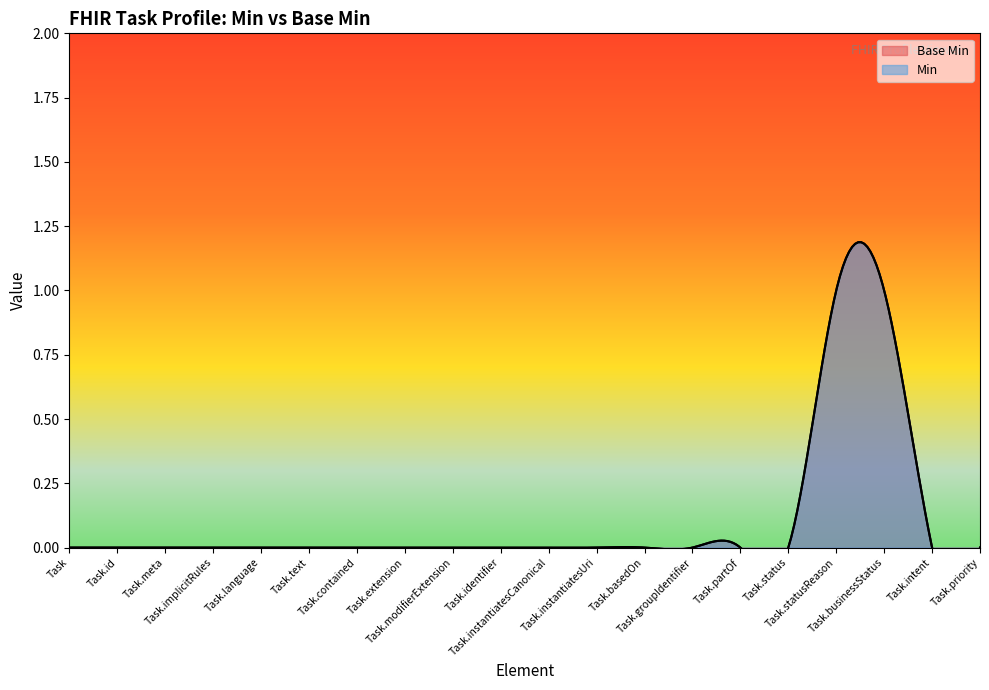

At Task.text, list the series in order from smallest to largest.

Base Min, Min